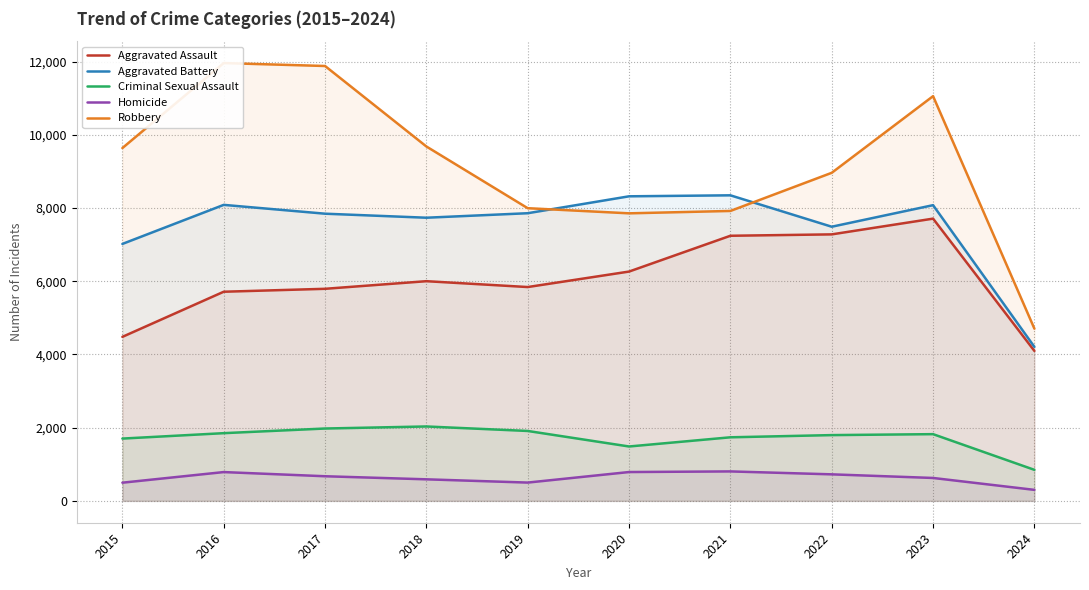

How many data points in Criminal Sexual Assault are less than 1822?

5